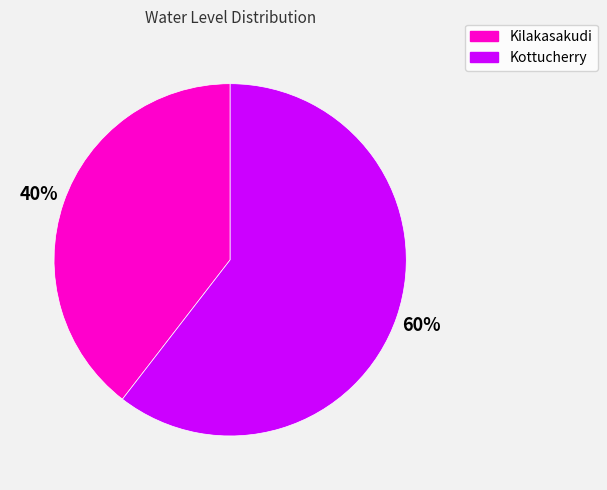

Combined, do Kottucherry and Kilakasakudi account for over 50%?

Yes